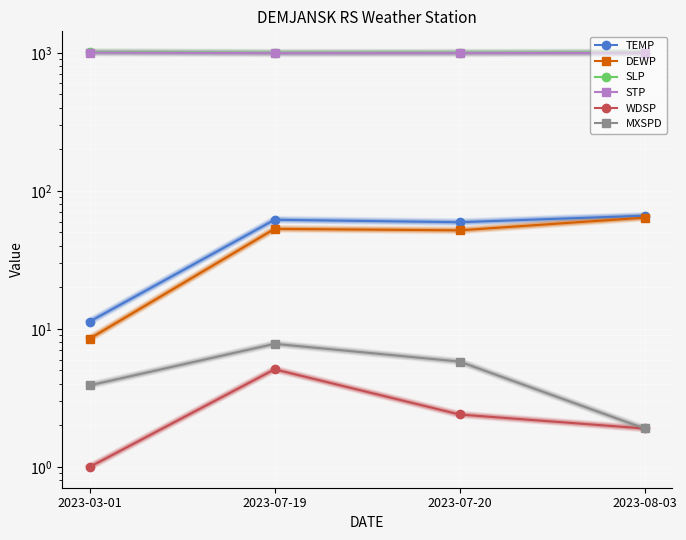

At which label does STP first exceed 998?

2023-03-01